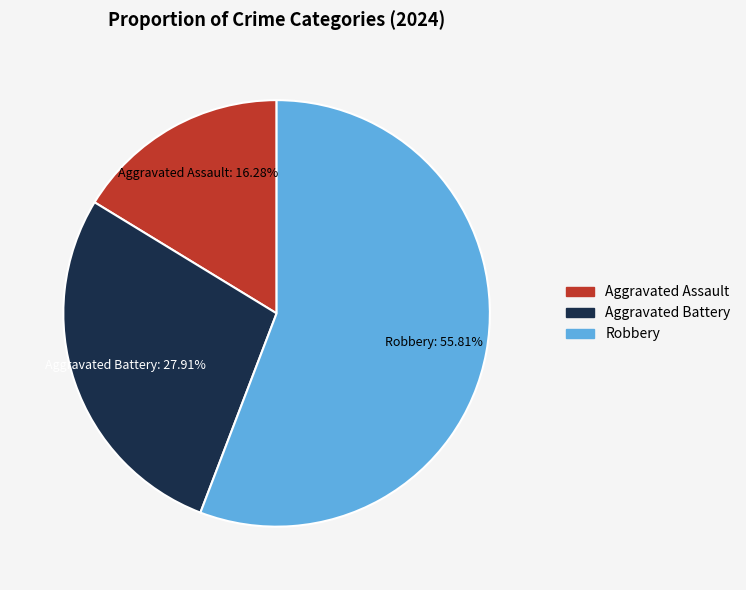

What is the largest slice in the pie chart?

Robbery